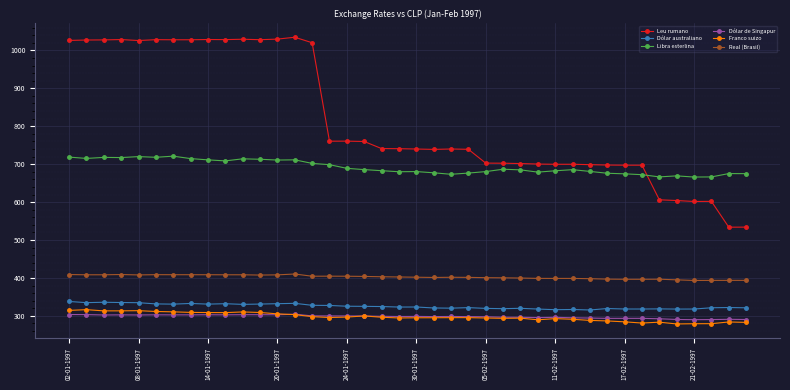

True or false: Real (Brasil) and Leu rumano cross at least once.

False